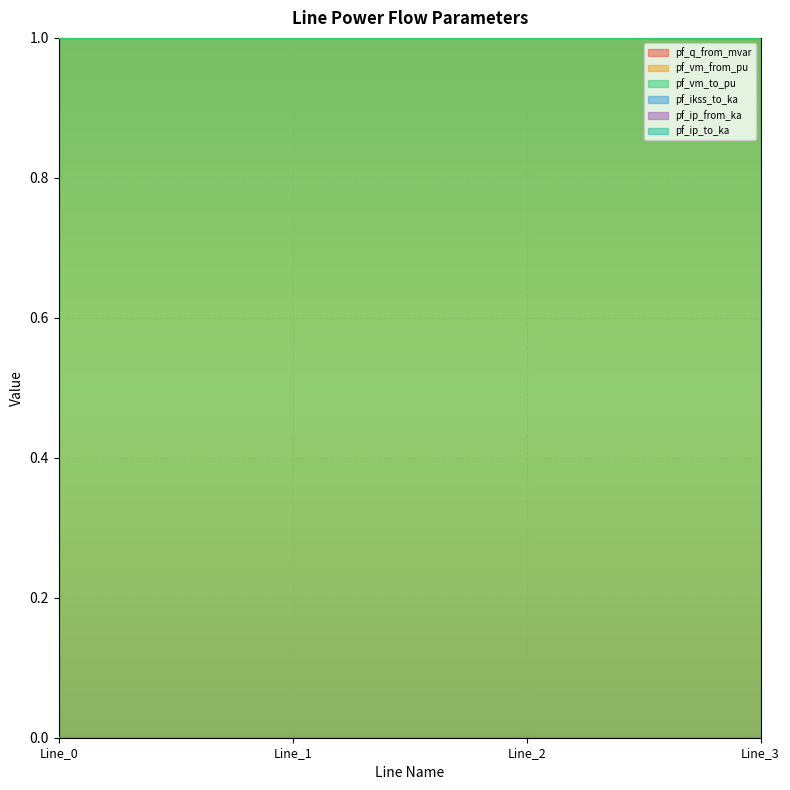

At which label does pf_ip_from_ka reach its peak?

Line_0